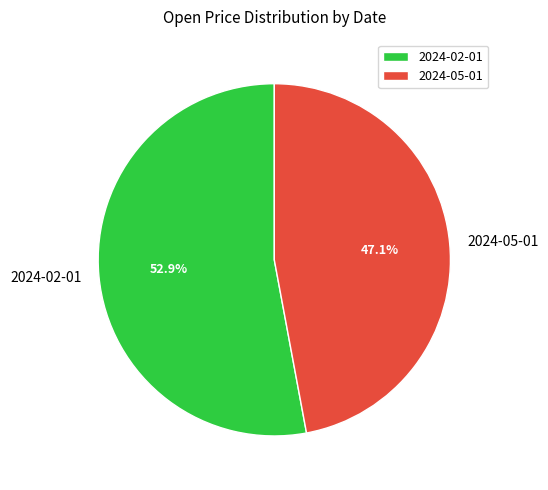

Does any single category account for the majority?

Yes